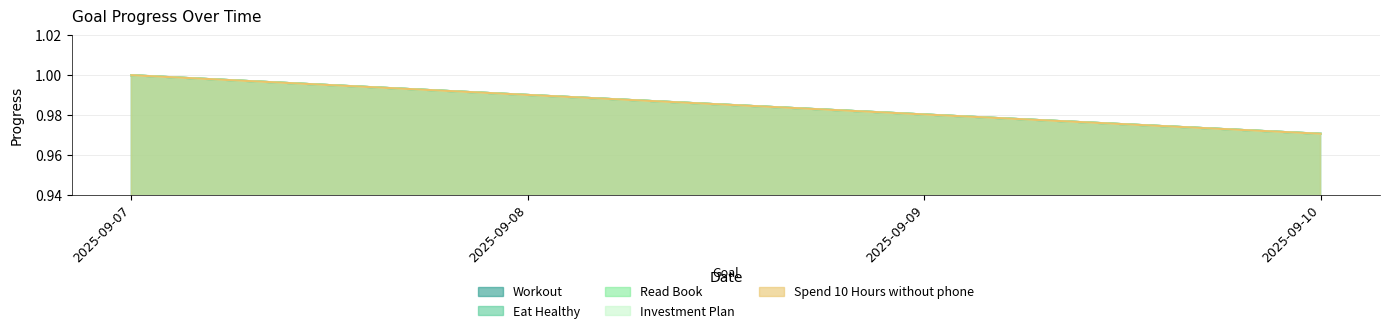

True or false: Spend 10 Hours without phone and Investment Plan cross at least once.

False